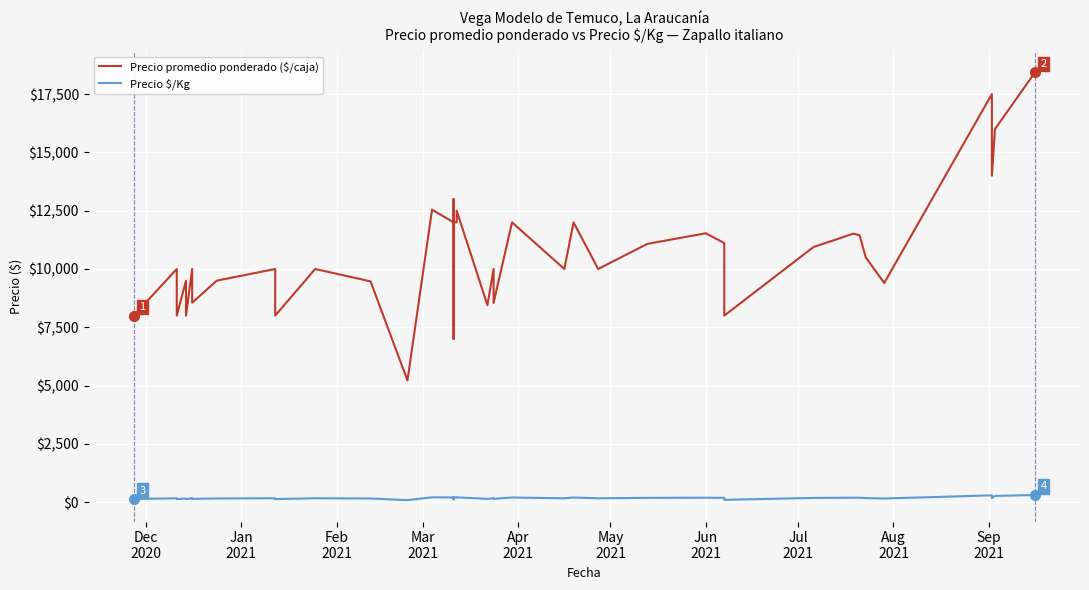

In Precio \$/Kg, how many points are higher than both neighbors (excluding endpoints)?

14